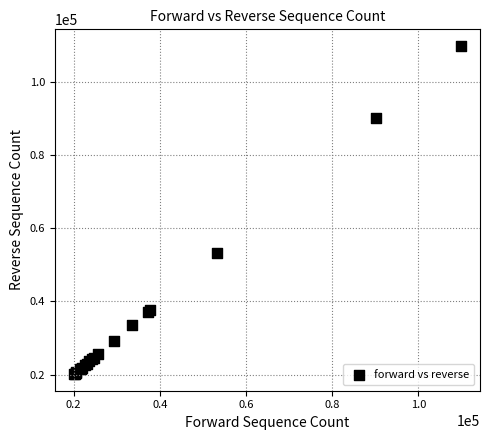

What Y value in the scatter plot is closest to 64942?

53211